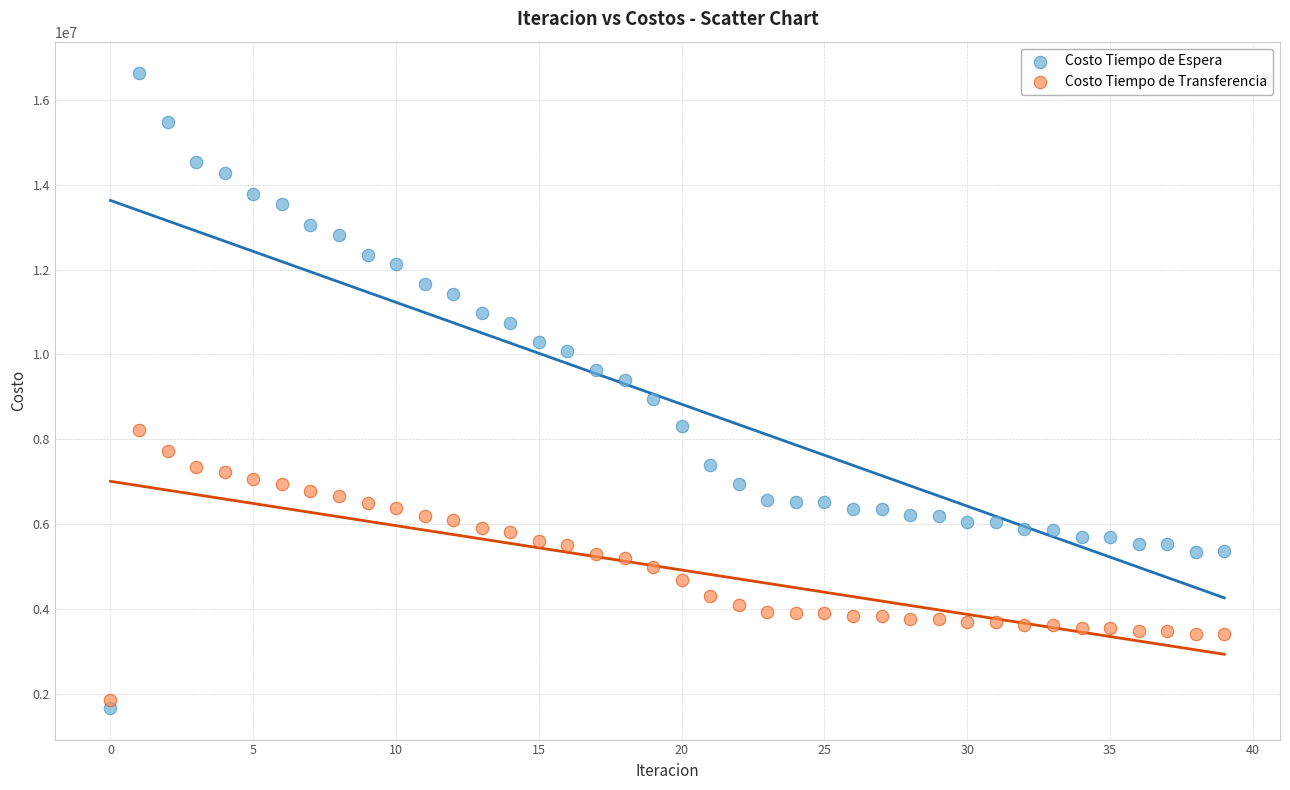

Across all data points, what is the range of Y values (max minus min)?

14963689.0